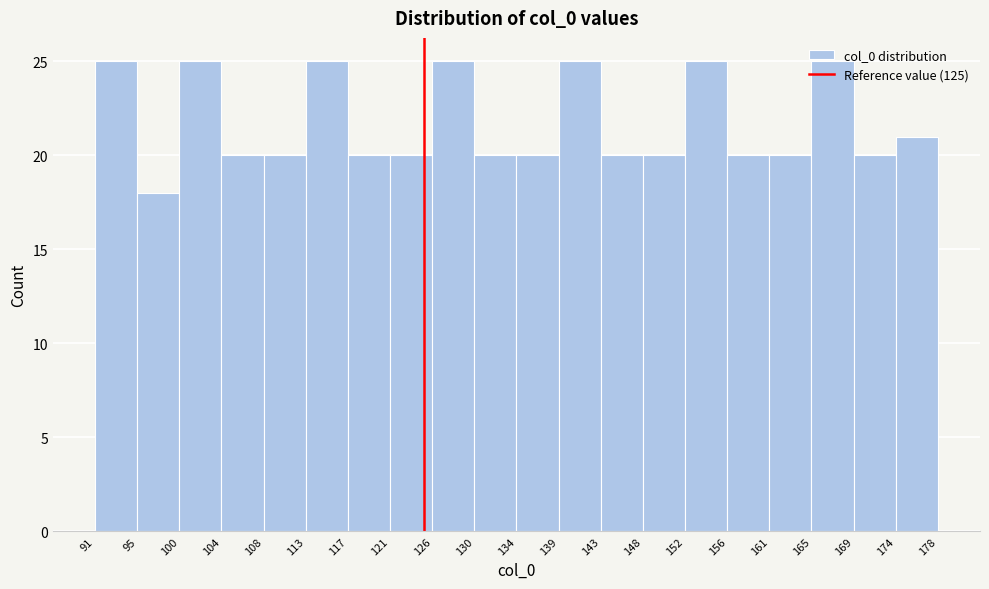

How tall is the bar that spans 139 to 143 on the x-axis? The values are not printed on the chart, so give them approximately, as read against the axis.

25